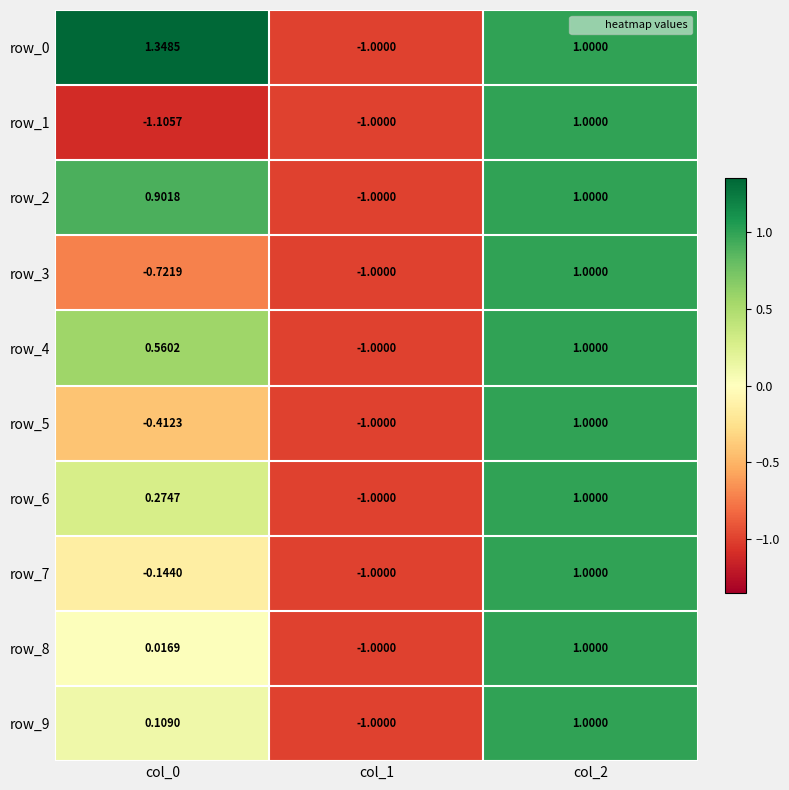

Reading left to right, extract all data points from this chart.

row_0: col_0=1.3	col_1=-1.0	col_2=1.0
row_1: col_0=-1.1	col_1=-1.0	col_2=1.0
row_2: col_0=0.9	col_1=-1.0	col_2=1.0
row_3: col_0=-0.7	col_1=-1.0	col_2=1.0
row_4: col_0=0.6	col_1=-1.0	col_2=1.0
row_5: col_0=-0.4	col_1=-1.0	col_2=1.0
row_6: col_0=0.3	col_1=-1.0	col_2=1.0
row_7: col_0=-0.1	col_1=-1.0	col_2=1.0
row_8: col_0=0.0	col_1=-1.0	col_2=1.0
row_9: col_0=0.1	col_1=-1.0	col_2=1.0